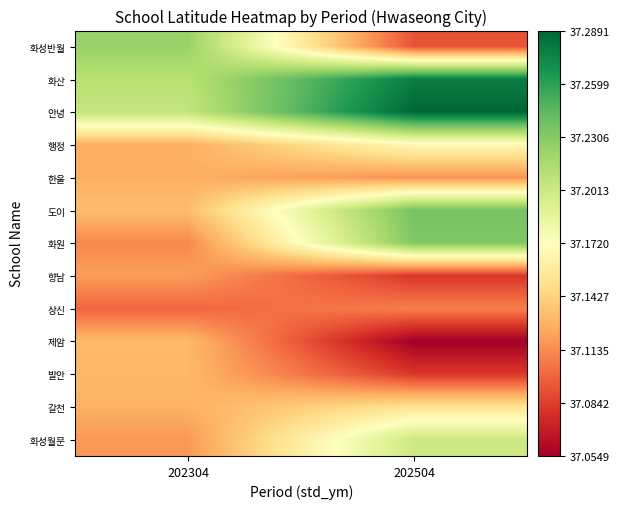

Which series has the largest total across all categories?

안녕